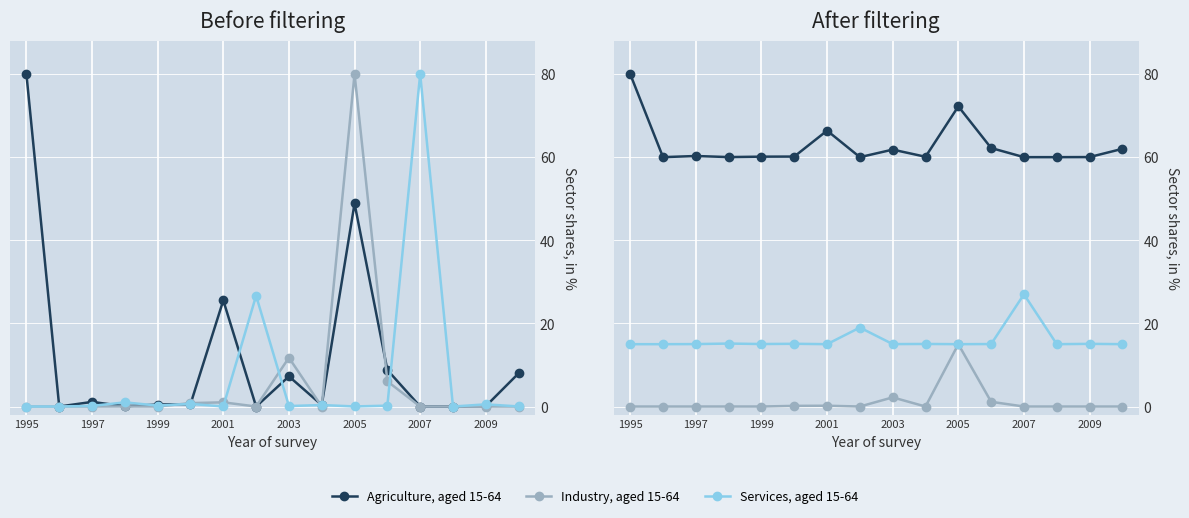

Where is the first local minimum for Services, aged 15-64?

1997